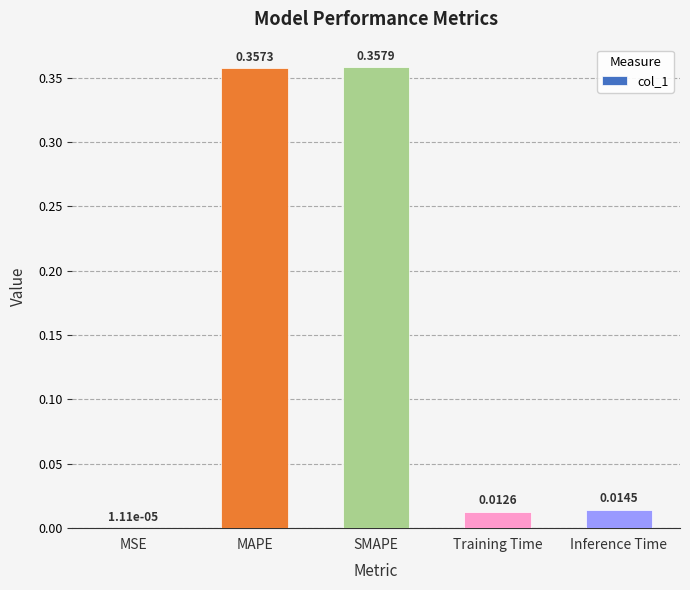

Between MSE and SMAPE, which is larger?

SMAPE